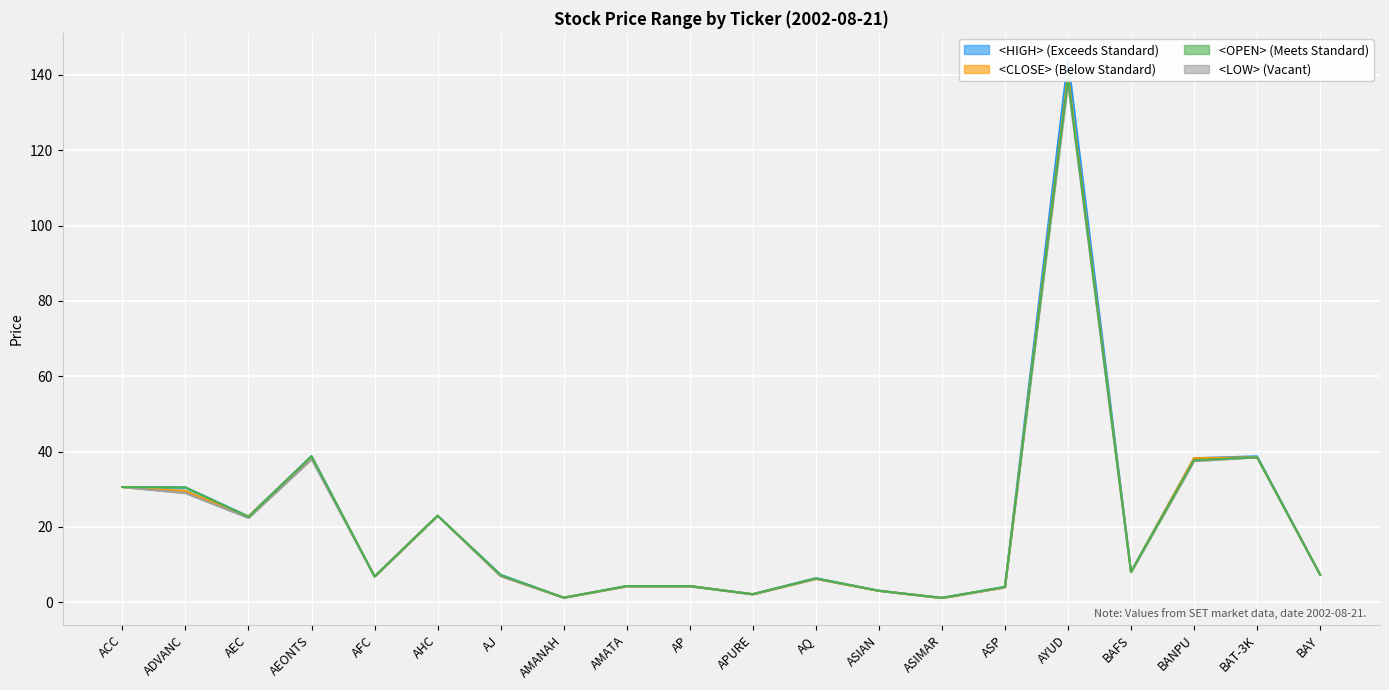

How many values in the <HIGH> series are below 7?

9